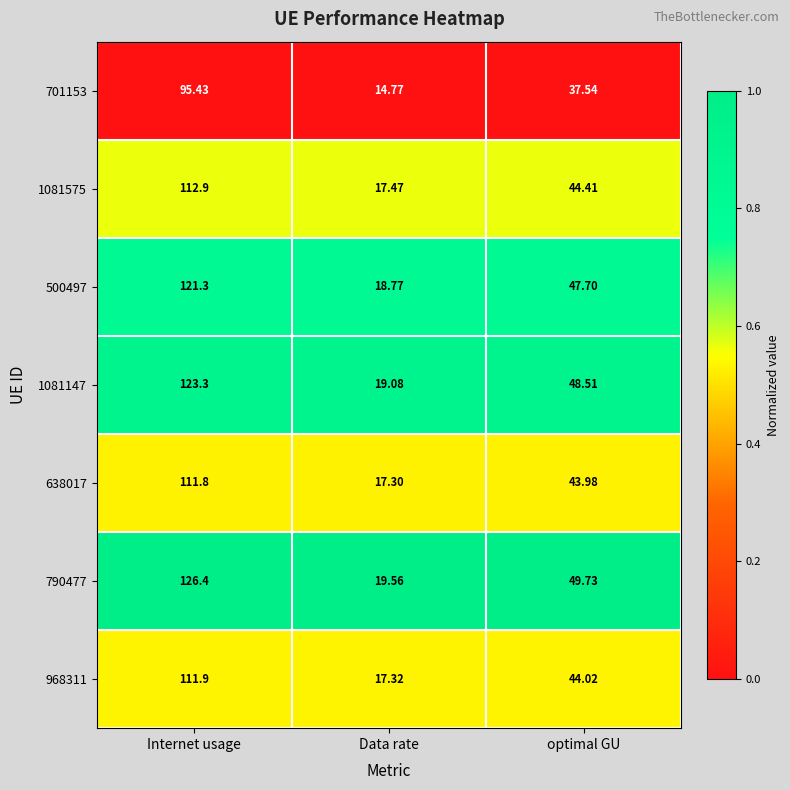

Which category has the lowest value across all series?

Data rate